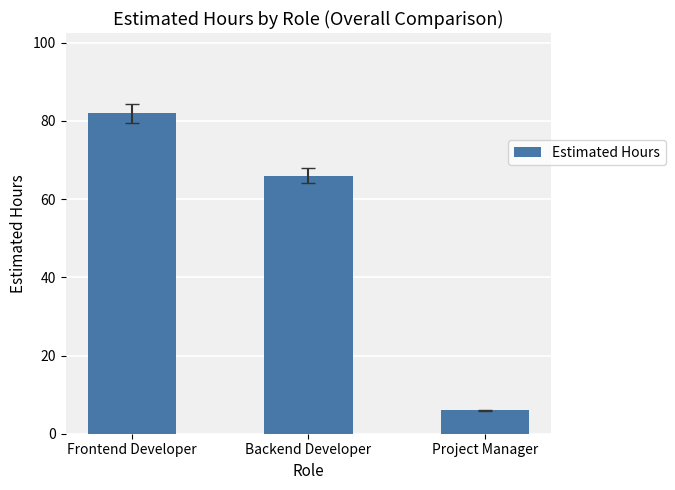

Count the values in the range 6 to 82.

3